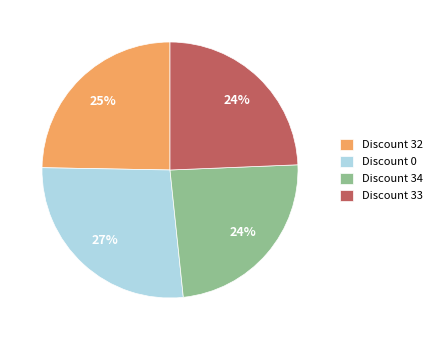

To the nearest percent, what is the difference between the Discount 0 and Discount 34 slice percentages?

3%